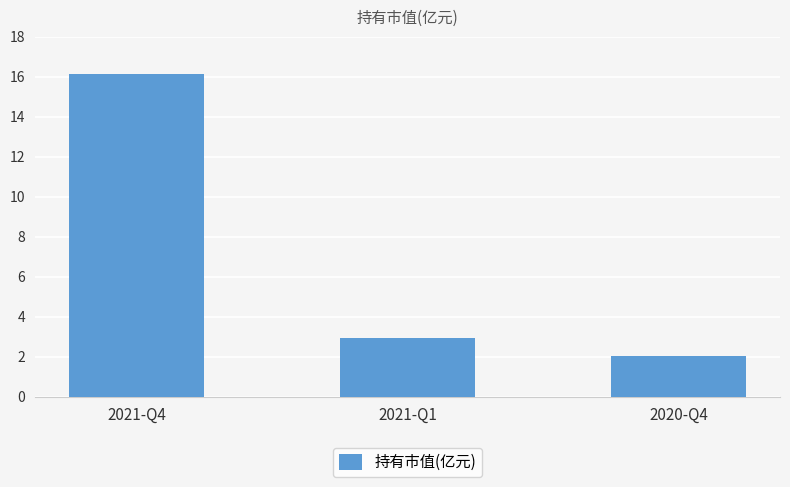

Rank the categories by value from highest to lowest.

2021-Q4, 2021-Q1, 2020-Q4